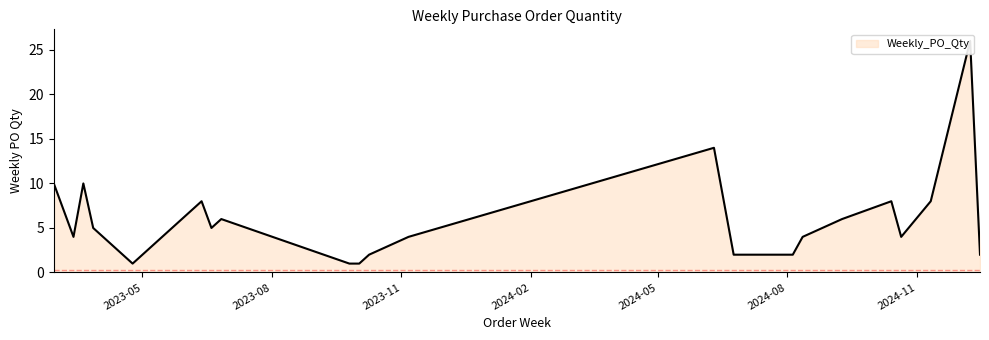

What is the change in value from 2023-10-09 to 2023-10-23?

+1